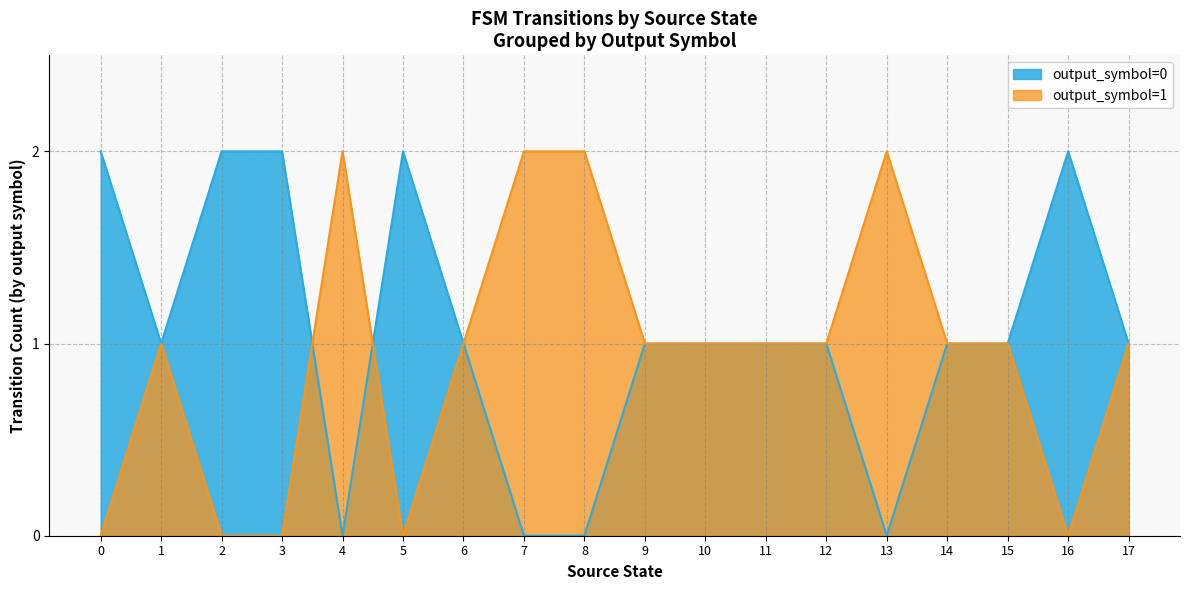

How many categories are shown in the chart?

18